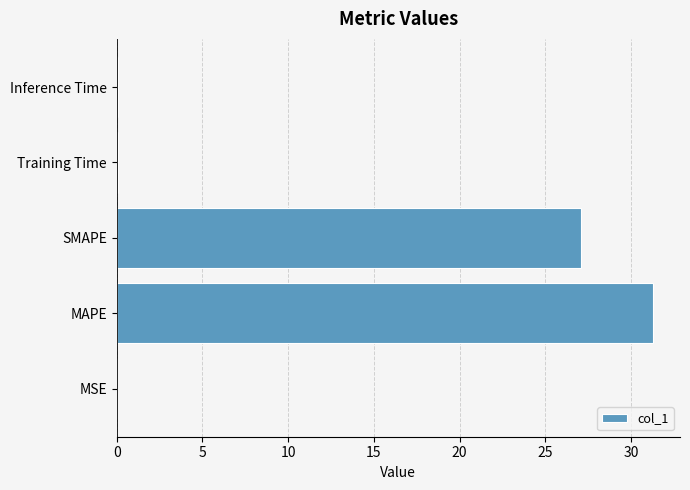

What is the sum of all values?

58.5